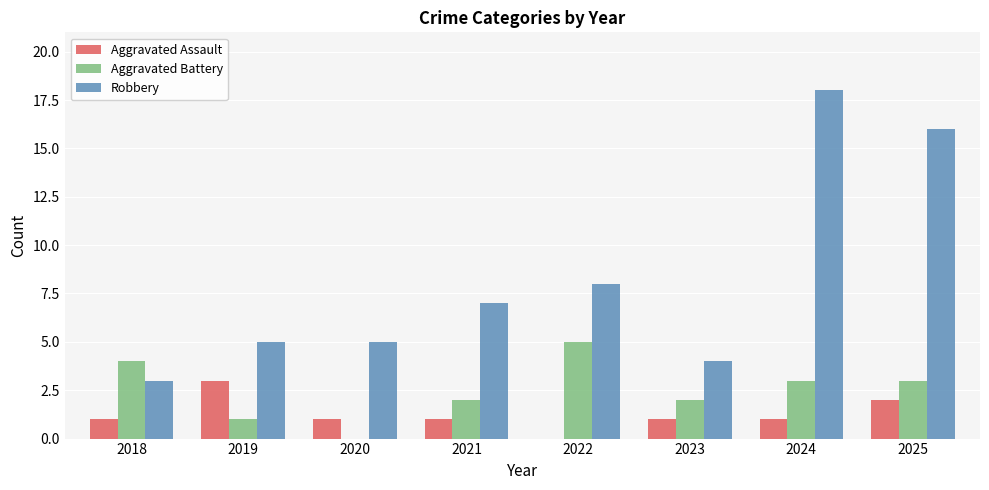

What is the sum of the Aggravated Assault values at 2020 and 2025?

3